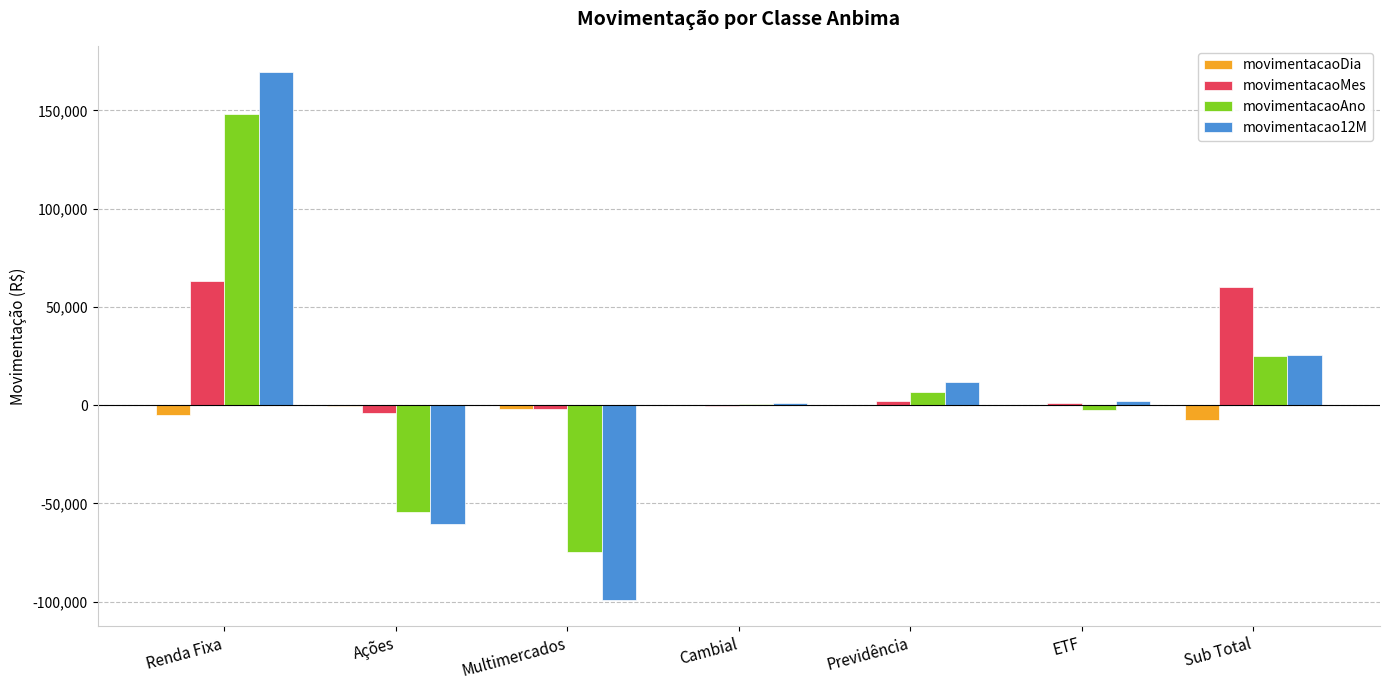

Is it true that movimentacaoMes equals 110831.4 at Renda Fixa?

False